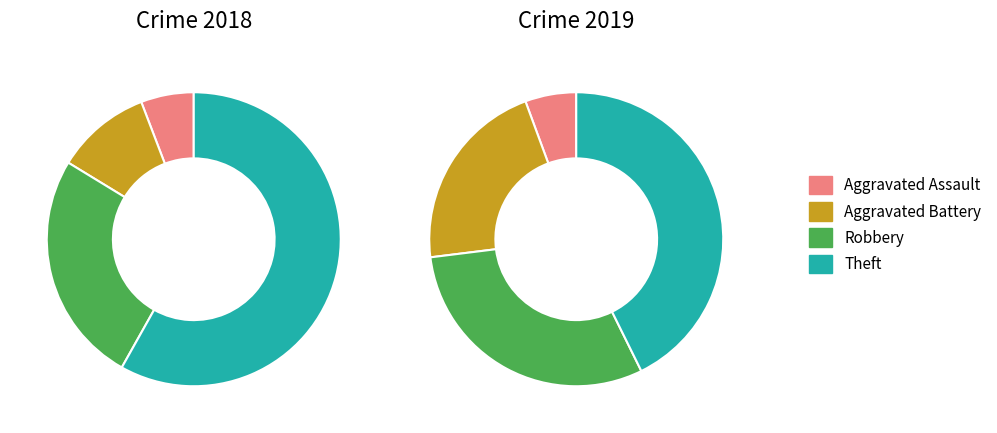

To the nearest percent, what is the difference between the largest and smallest slice percentages?

37%